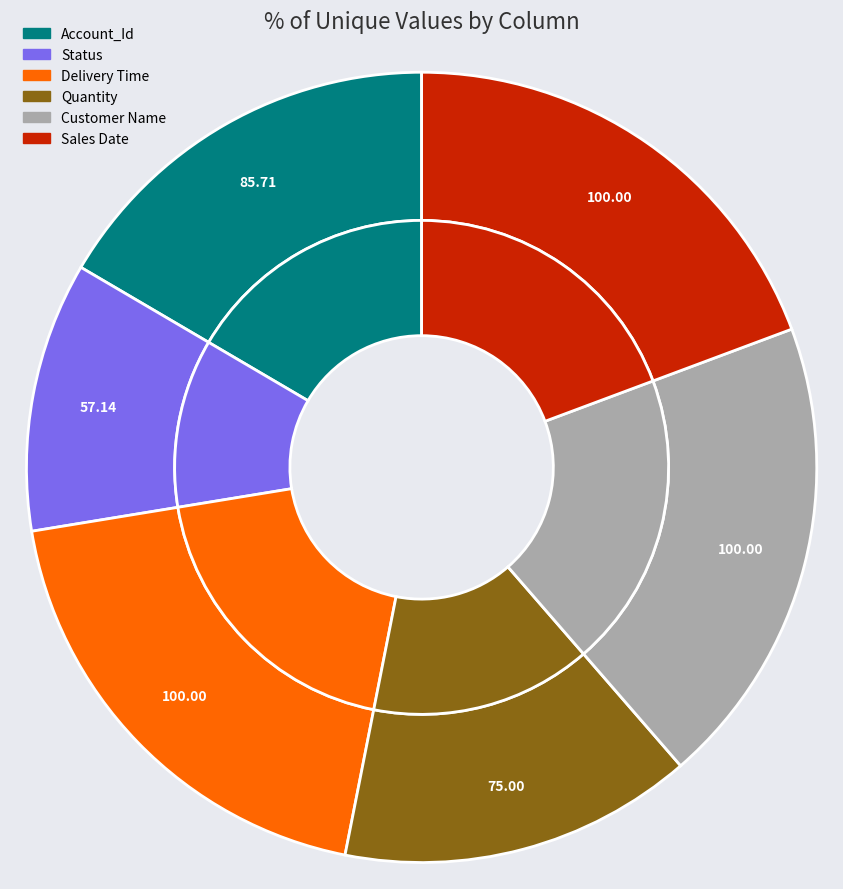

Does any single category account for the majority?

No